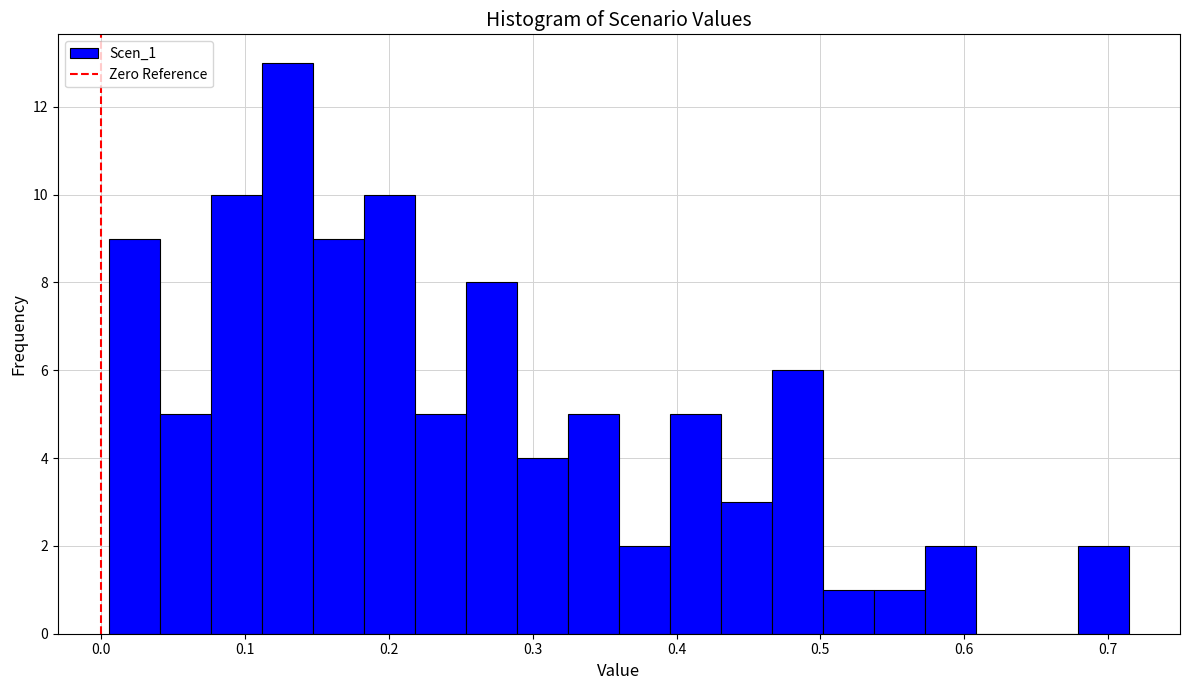

Around what value on the x-axis is the tallest bar? Give the approximate position of its centre, as read against the axis.

0.13